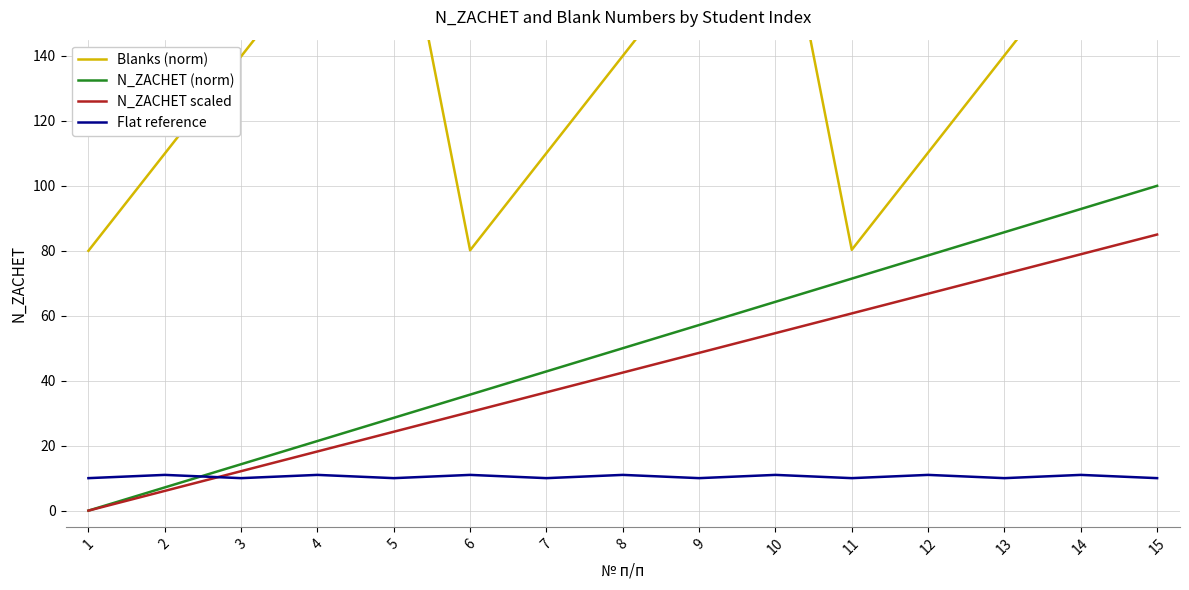

What is the difference between the maximum and second lowest values in the Blanks (norm) series?

119.9